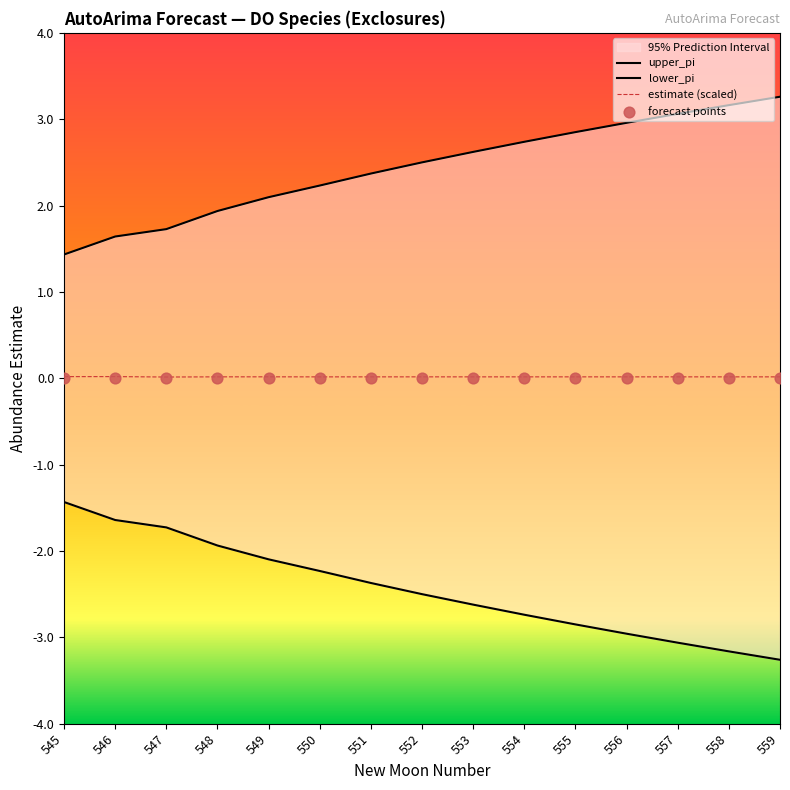

Which series reaches the minimum Y coordinate?

lower_pi